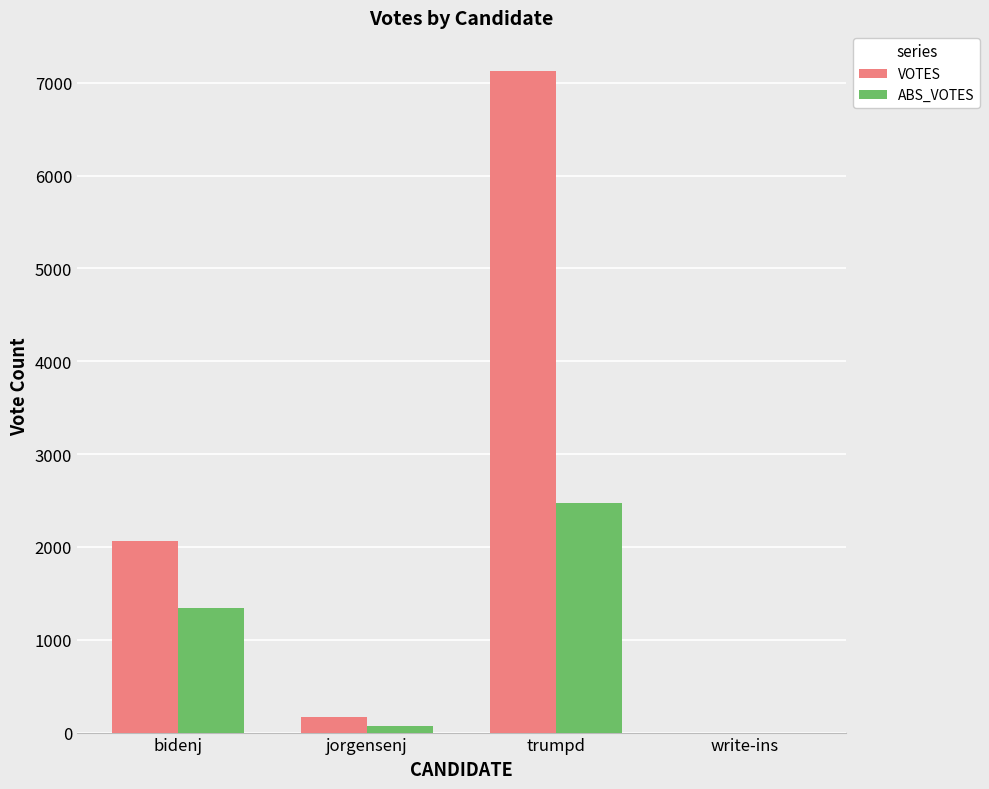

What is the sum of all ABS_VOTES values?

3877